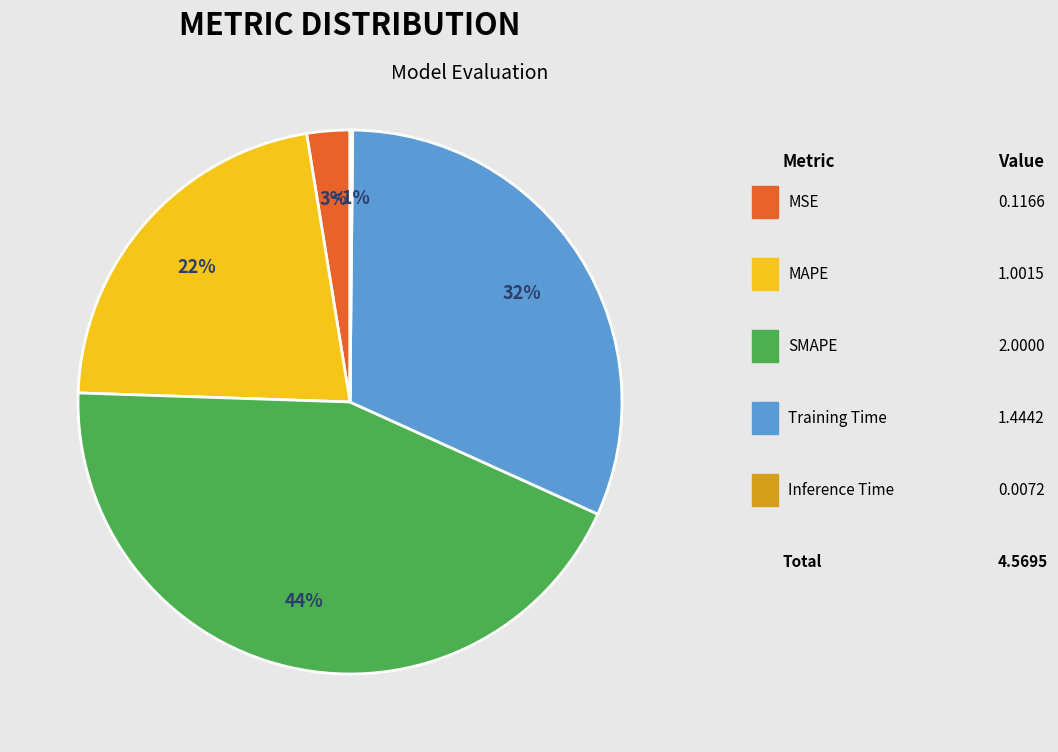

What is the change in value from SMAPE to Inference Time?

-2.0